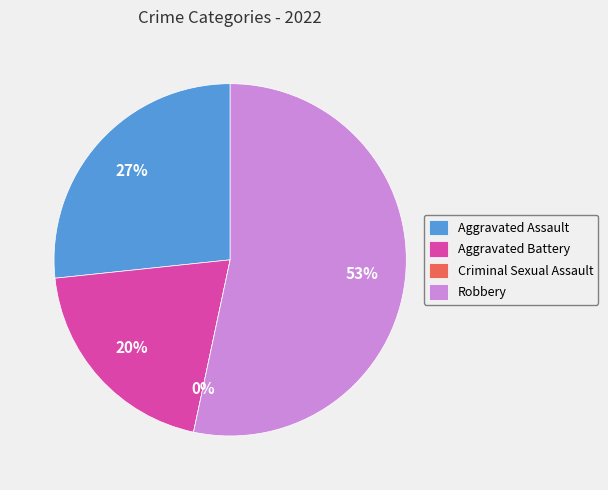

Do Criminal Sexual Assault and Robbery together represent more than half of the pie?

Yes